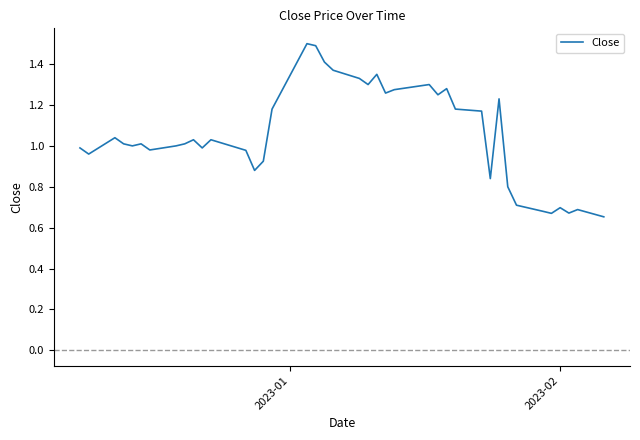

What is the maximum value shown in the chart?

1.5